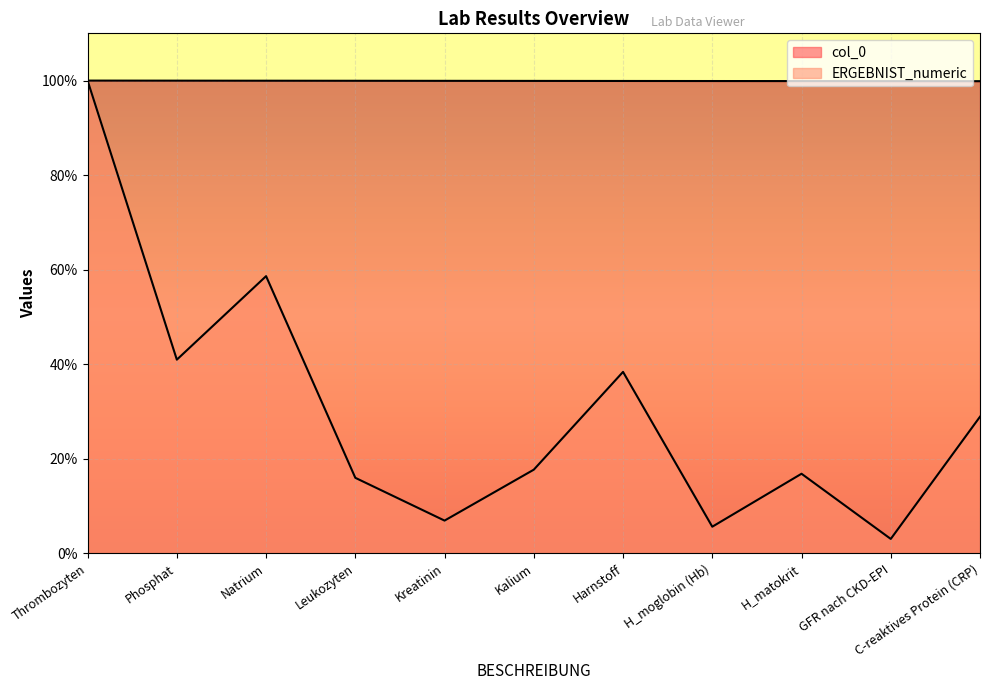

Is it true that ERGEBNIST_numeric equals 8.9 at Leukozyten?

False